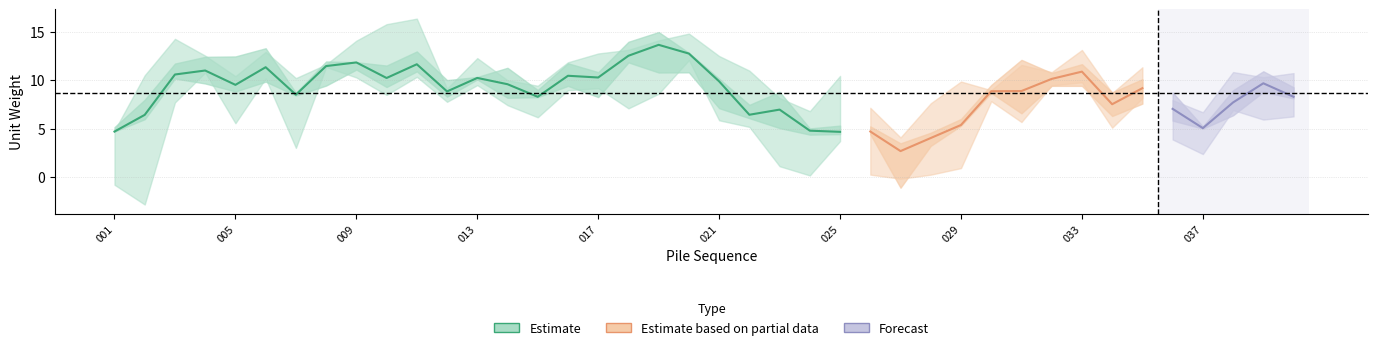

Is the value of Estimate_partial at 029 greater than the value of Estimate at 004?

No